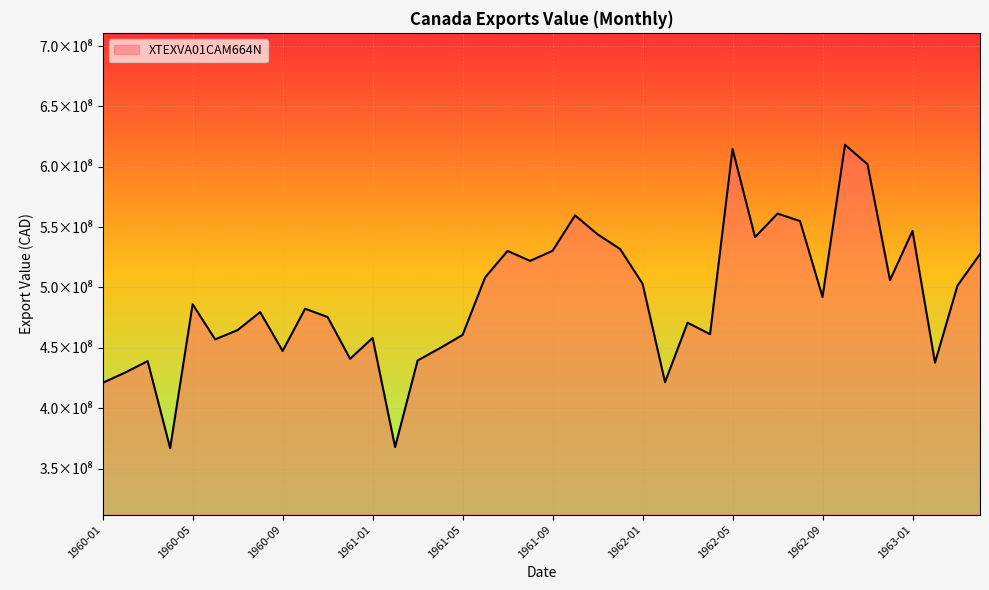

Where is the data nearest to the value 492550000?

1962-09